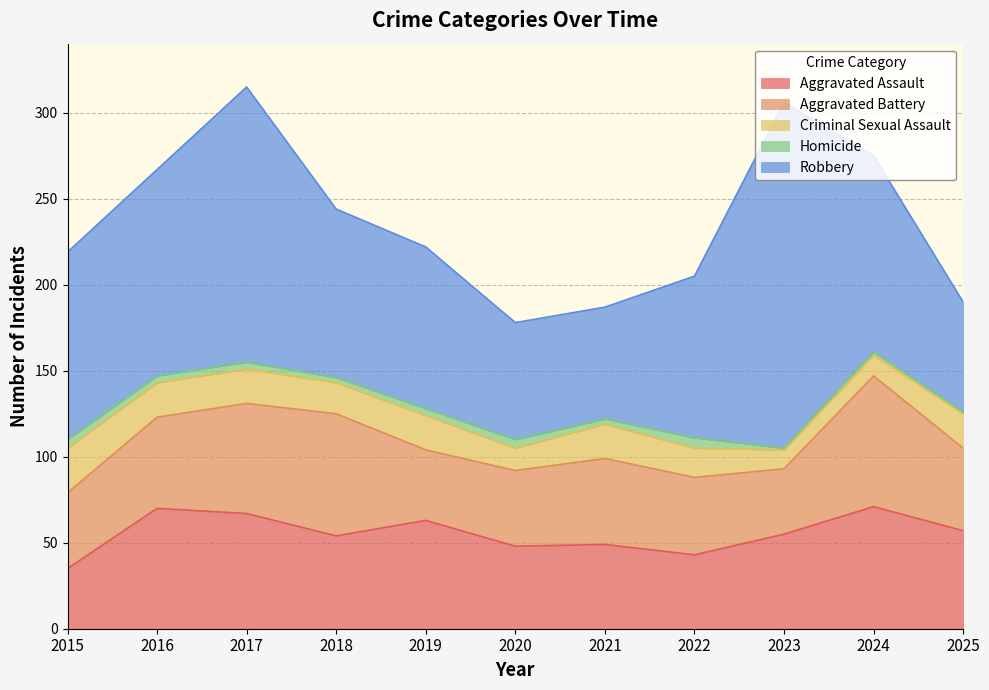

Count the number of categories in the chart.

11